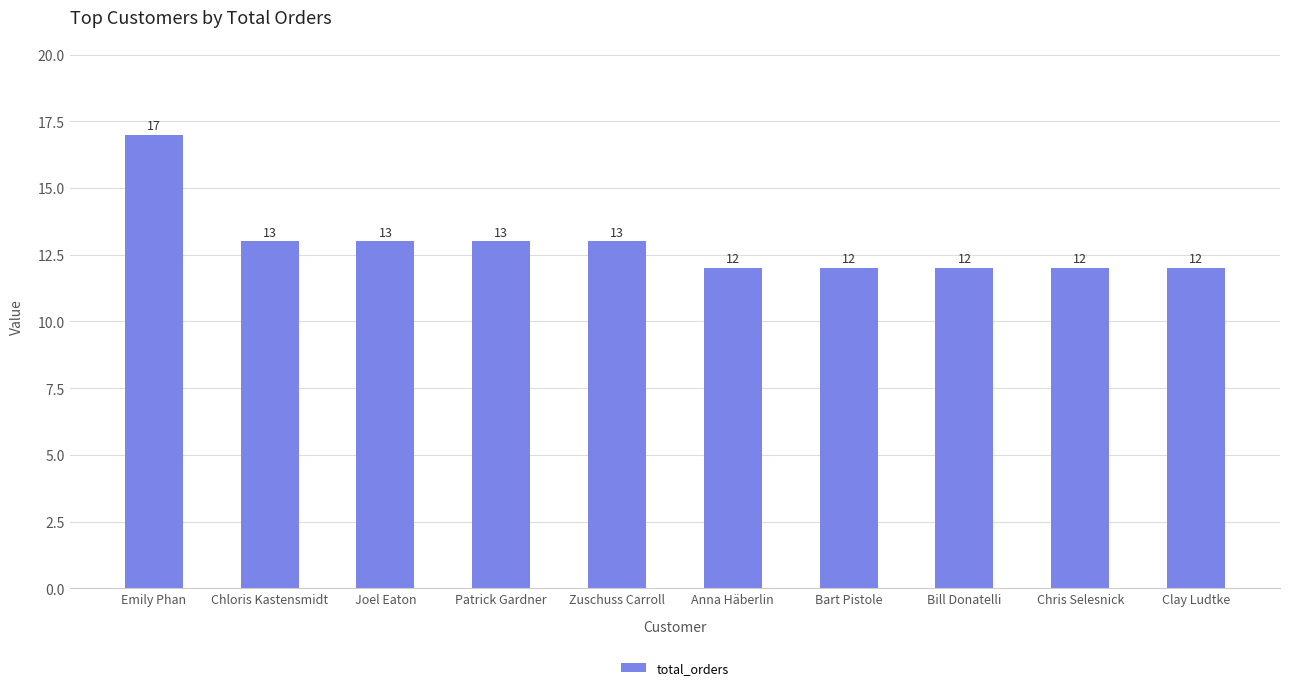

Reading left to right, what are all the values shown in this chart?

Emily Phan=17	Chloris Kastensmidt=13	Joel Eaton=13	Patrick Gardner=13	Zuschuss Carroll=13	Anna Häberlin=12	Bart Pistole=12	Bill Donatelli=12	Chris Selesnick=12	Clay Ludtke=12